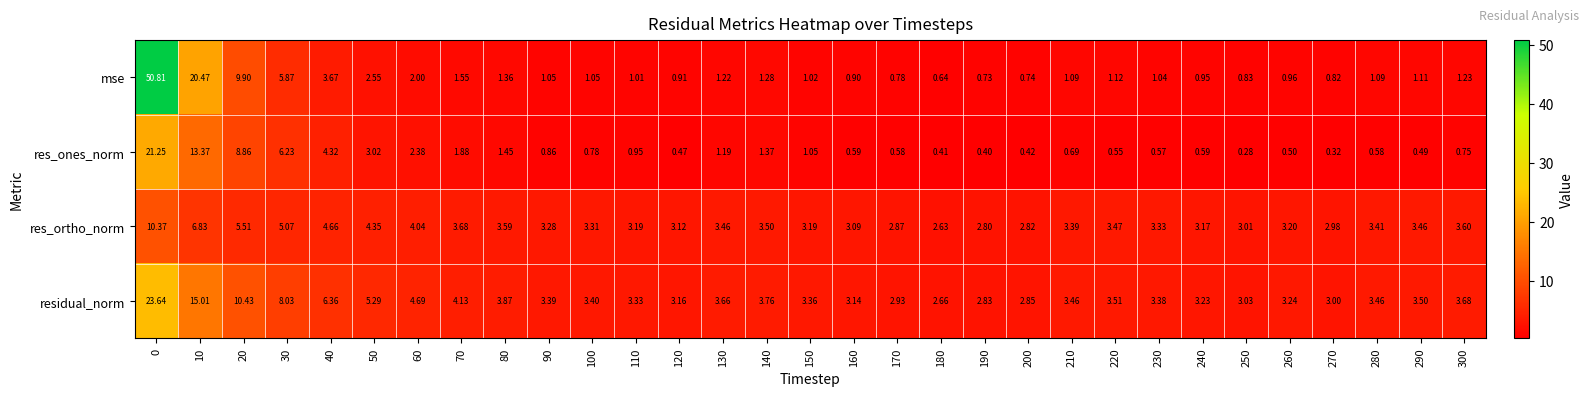

Which series changed the most between 30 and 130?

res_ones_norm